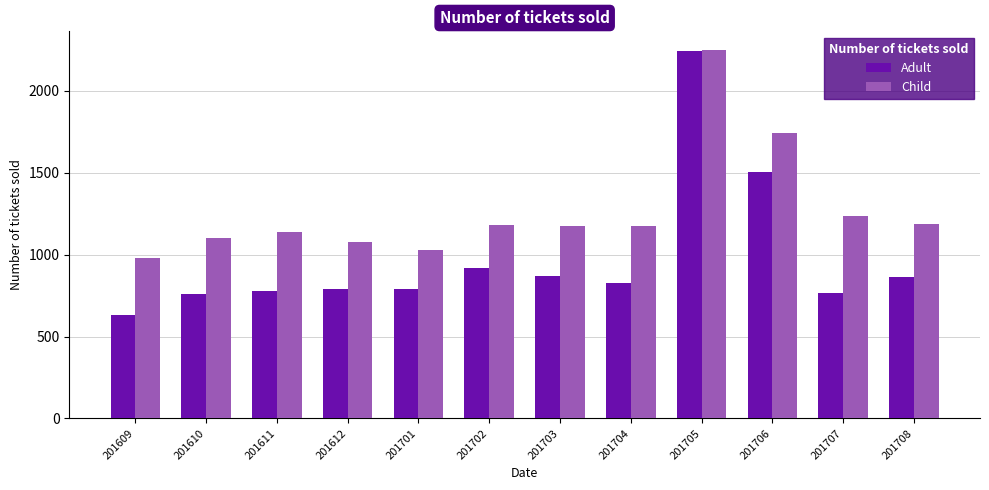

At how many categories does at least one series exceed 1008?

11